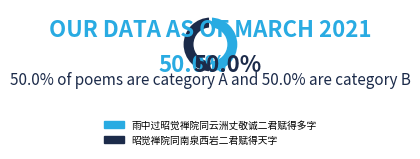

How much of the chart is everything except 昭觉禅院同南泉西岩二君赋得天字?

50.0%